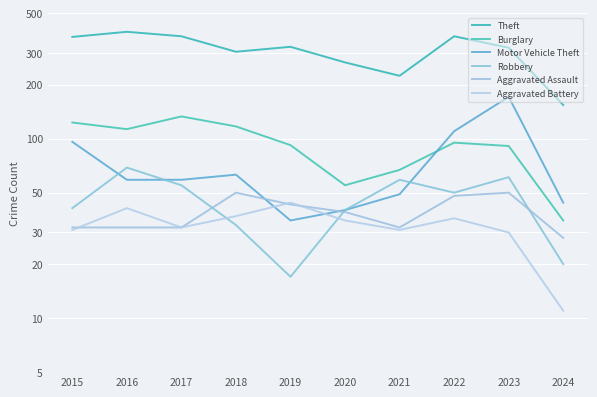

How many data points in Burglary are above 95?

4